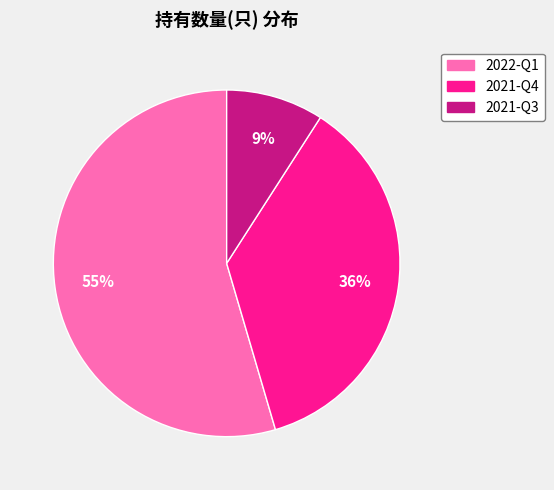

Does 2021-Q3 represent more than half of the total?

No